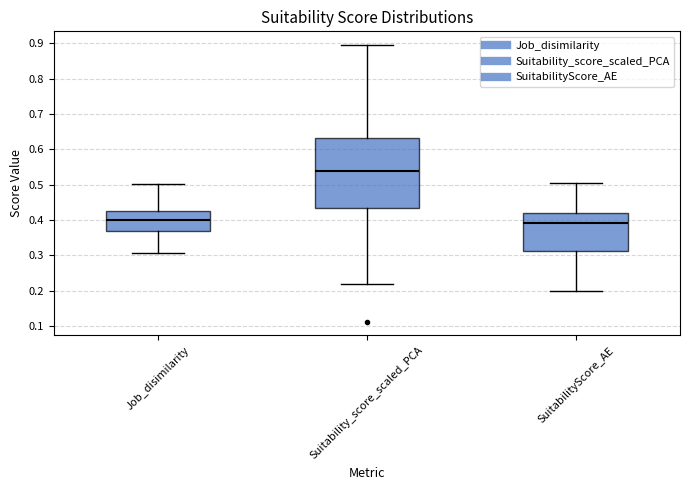

Which box's median line is the lowest?

SuitabilityScore_AE